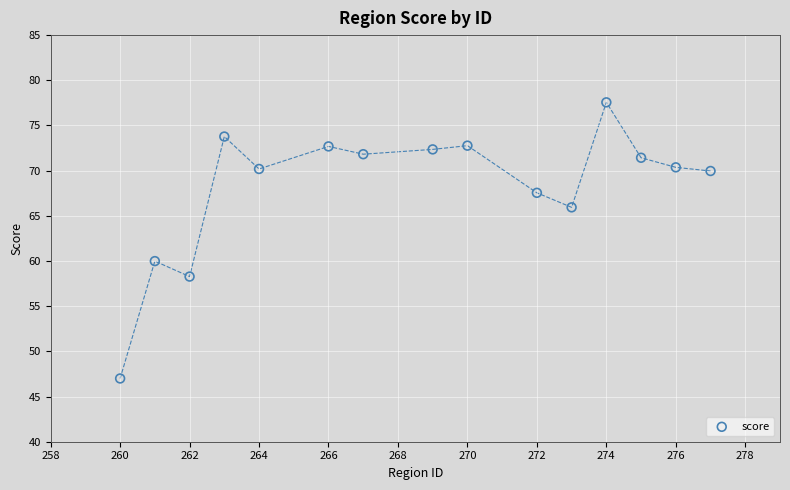

What is the range of X values (max minus min)?

17.0